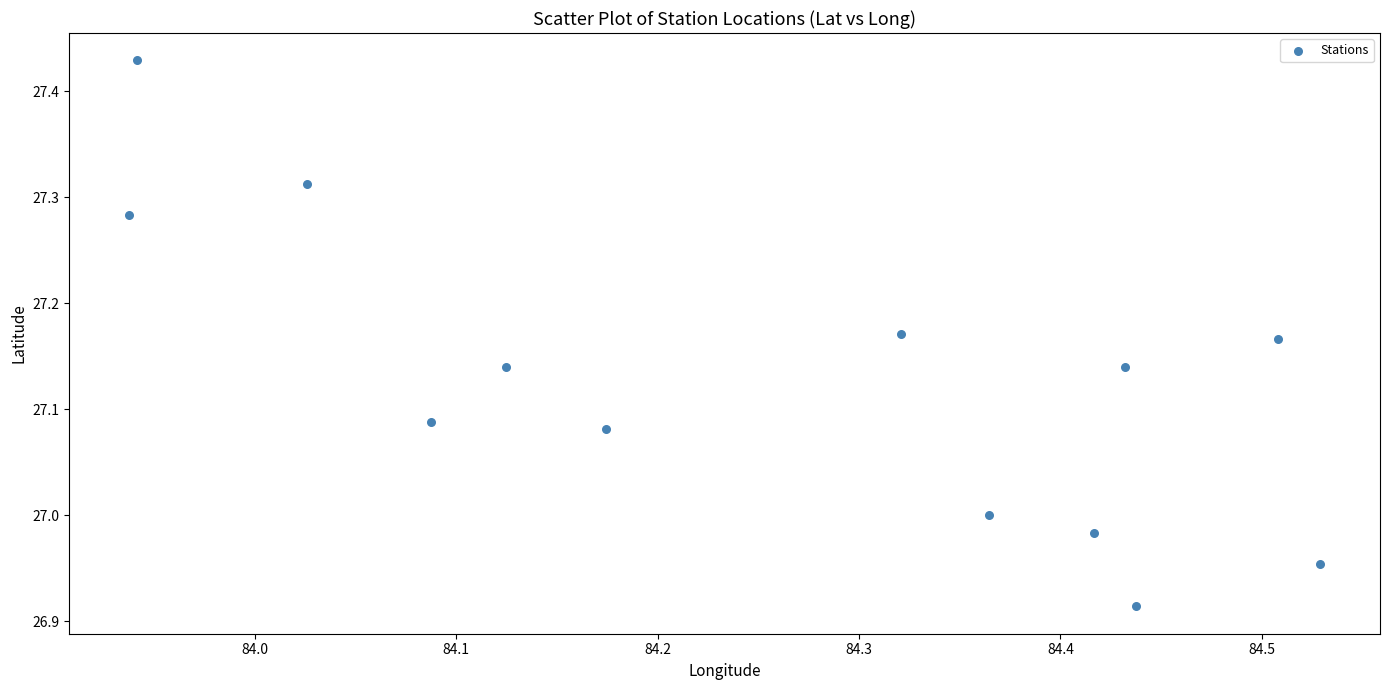

What is the range of Y values (max minus min)?

0.5